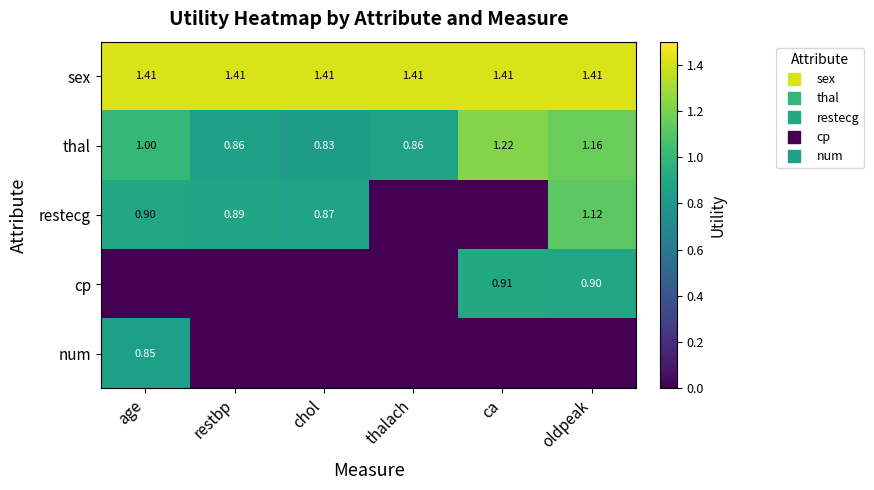

Which series has the largest total across all categories?

sex